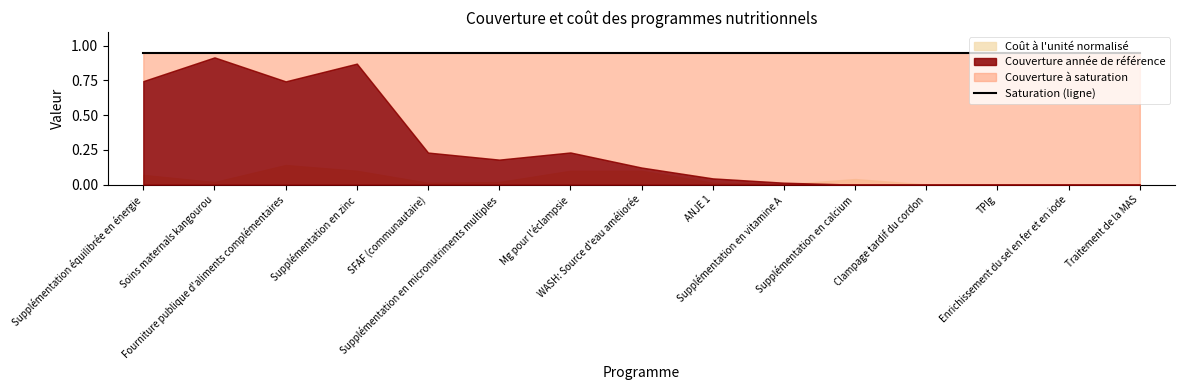

Where do Coût à l'unité (US$) normalisé and Couverture de l'année de référence first cross each other?

Supplémentation en vitamine A and Supplémentation en calcium